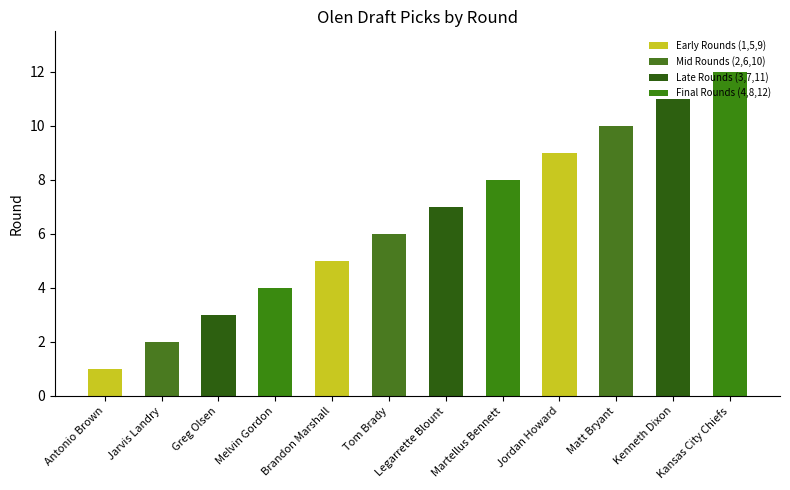

What is the difference between the values at Antonio Brown and Legarrette Blount?

6